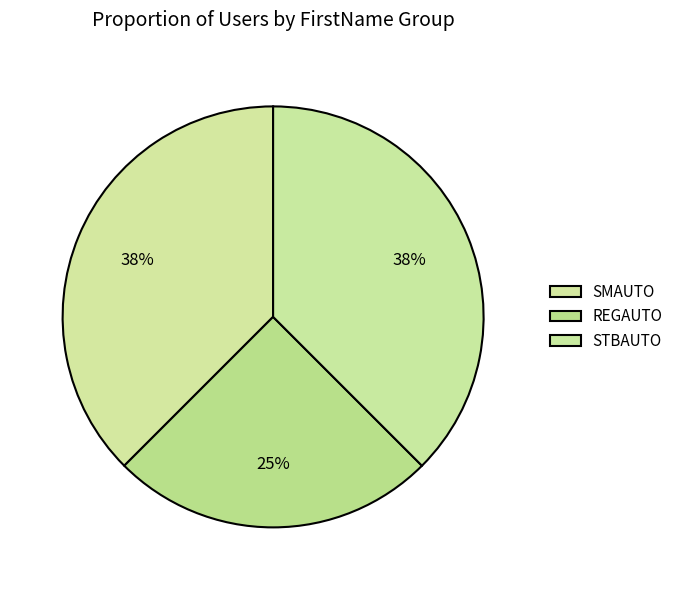

How many slices are in this pie chart?

3